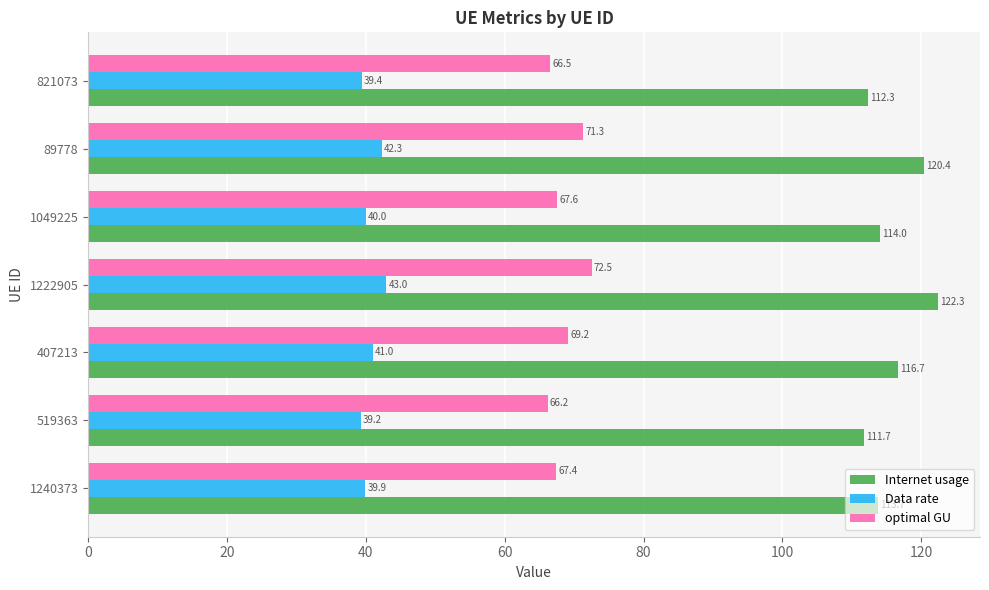

Which series has the largest range (max minus min)?

Internet usage